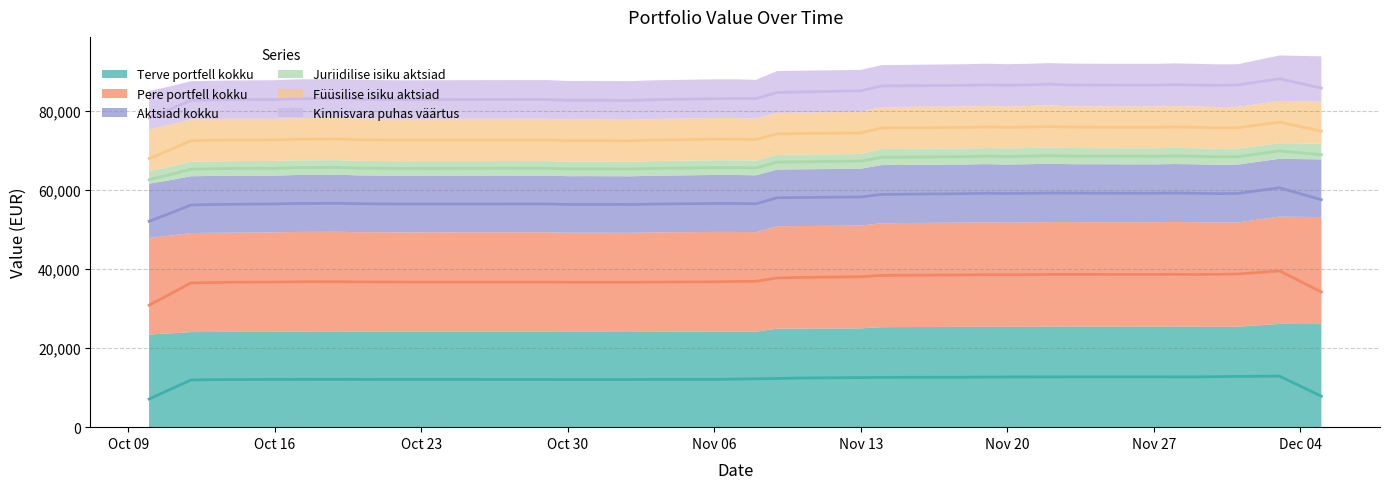

Where is the first local maximum for Kinnisvara puhas väärtus (trend)?

Nov 06